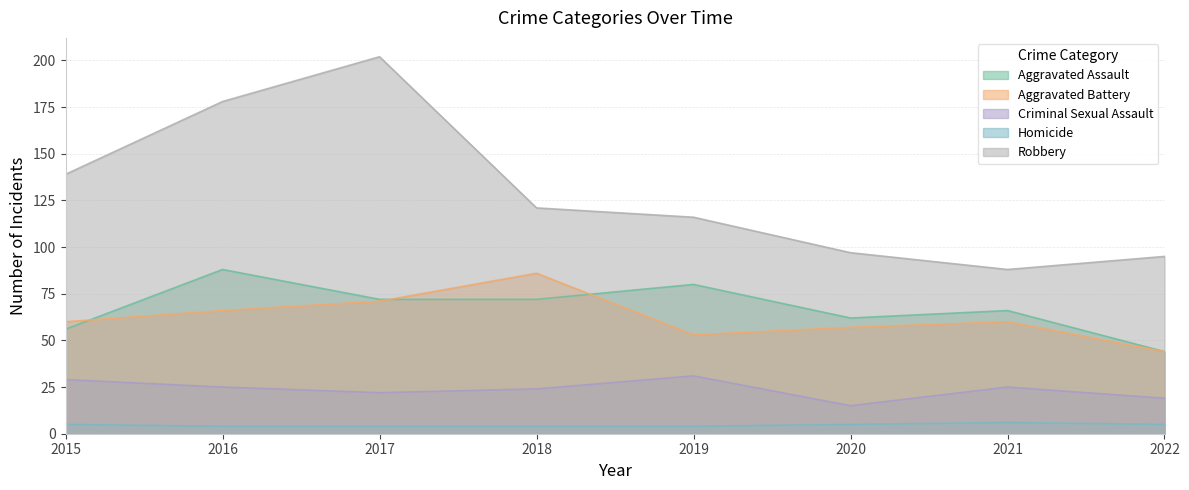

How many data points in Criminal Sexual Assault are above 25?

2